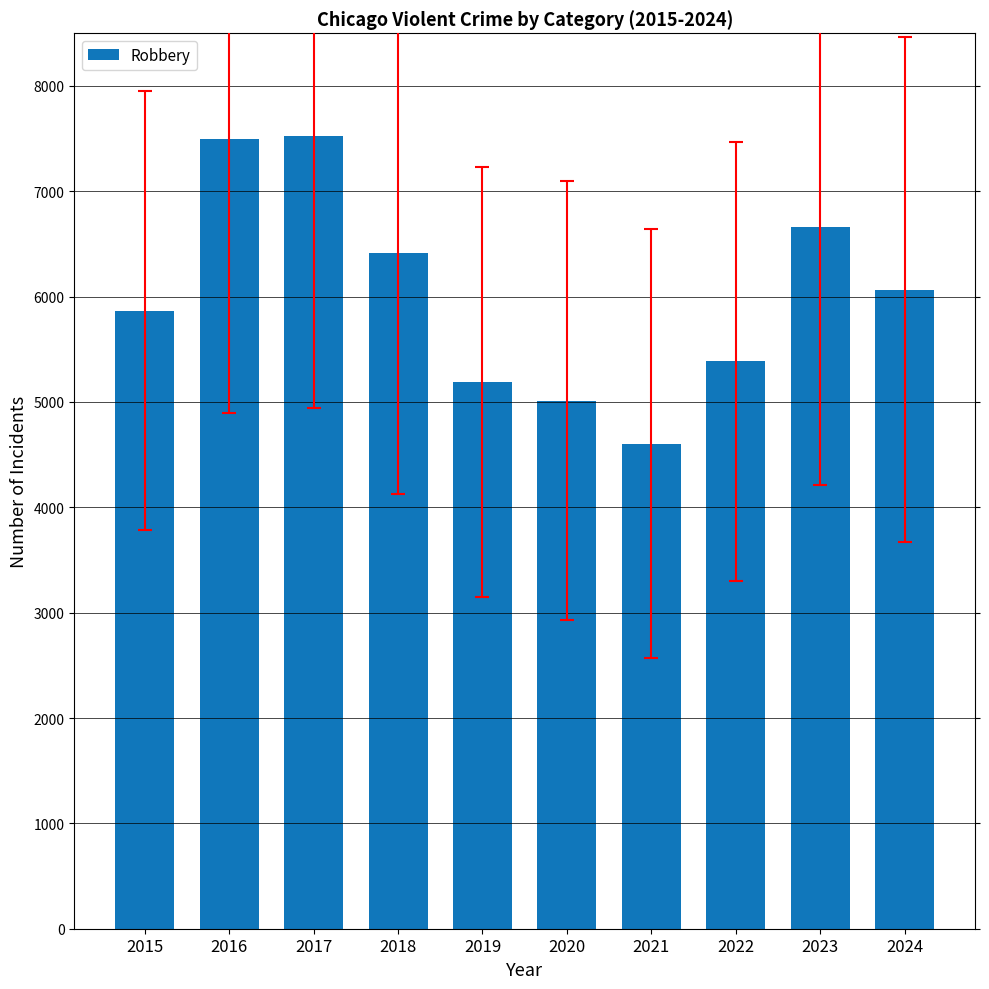

Count the number of categories in the chart.

10